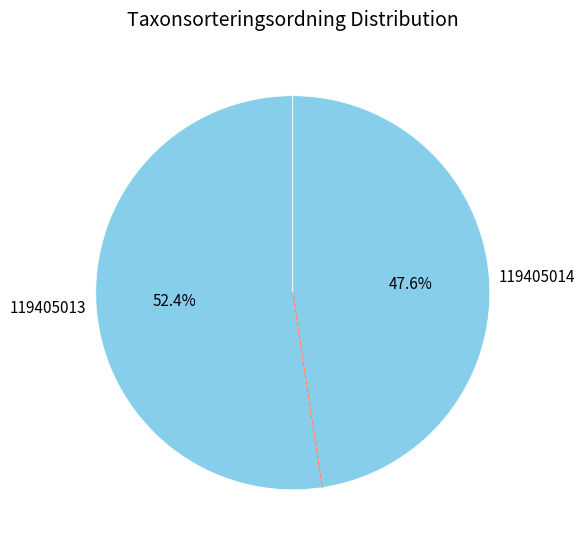

Count the number of slices in the pie.

2